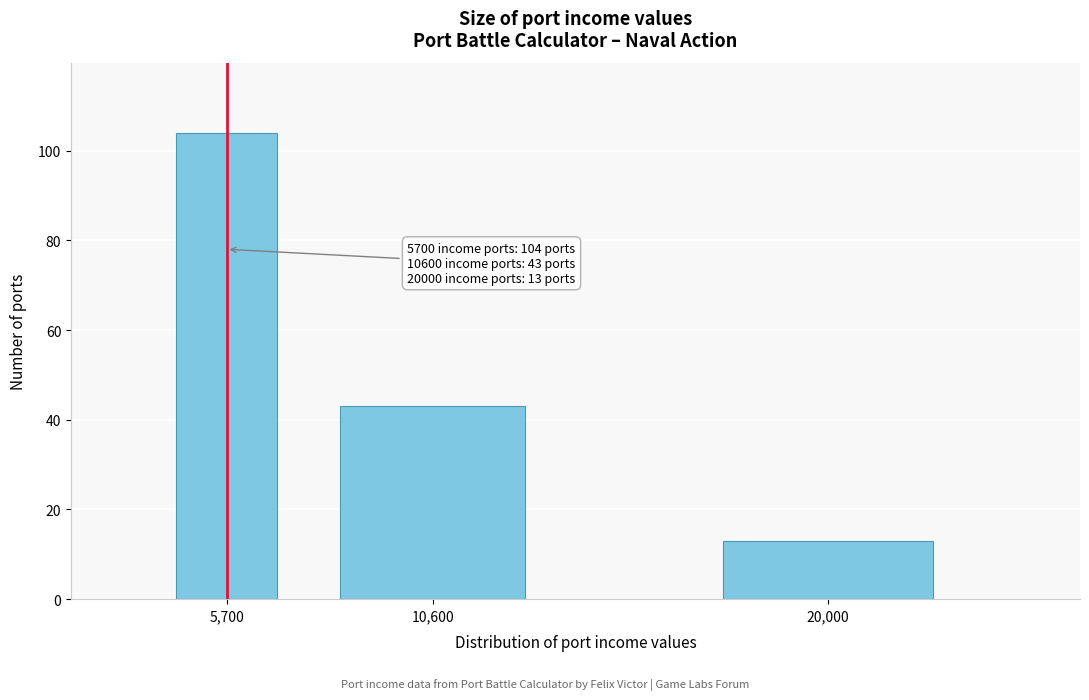

Reading left to right, what are all the values shown in this chart?

5,700=104	10,600=43	20,000=13